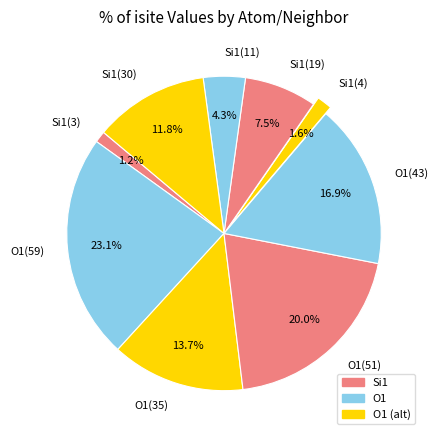

Is the sum of Si1(3) and O1(51) greater than half?

No